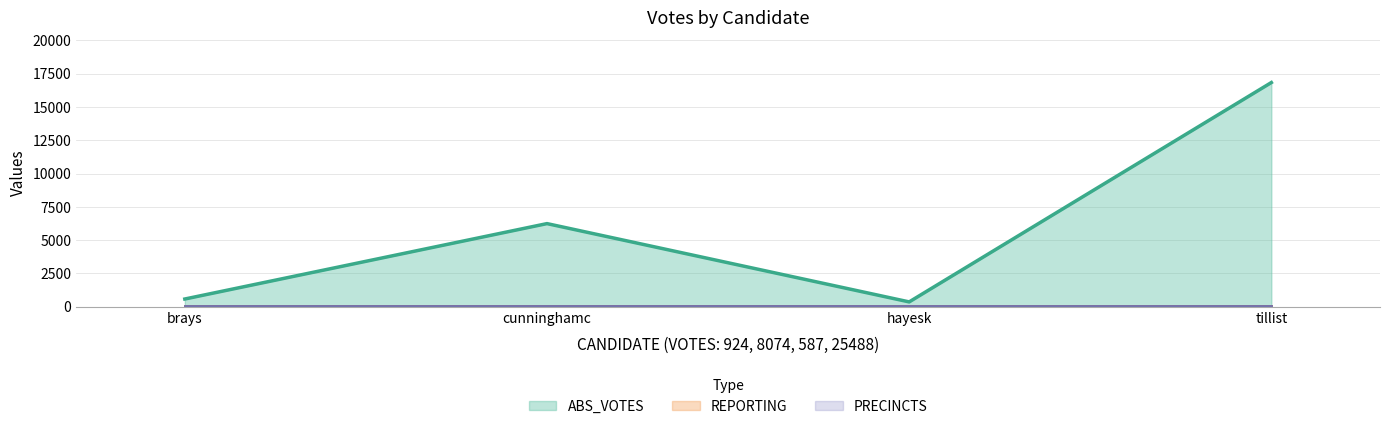

True or false: REPORTING and PRECINCTS intersect in this chart.

False